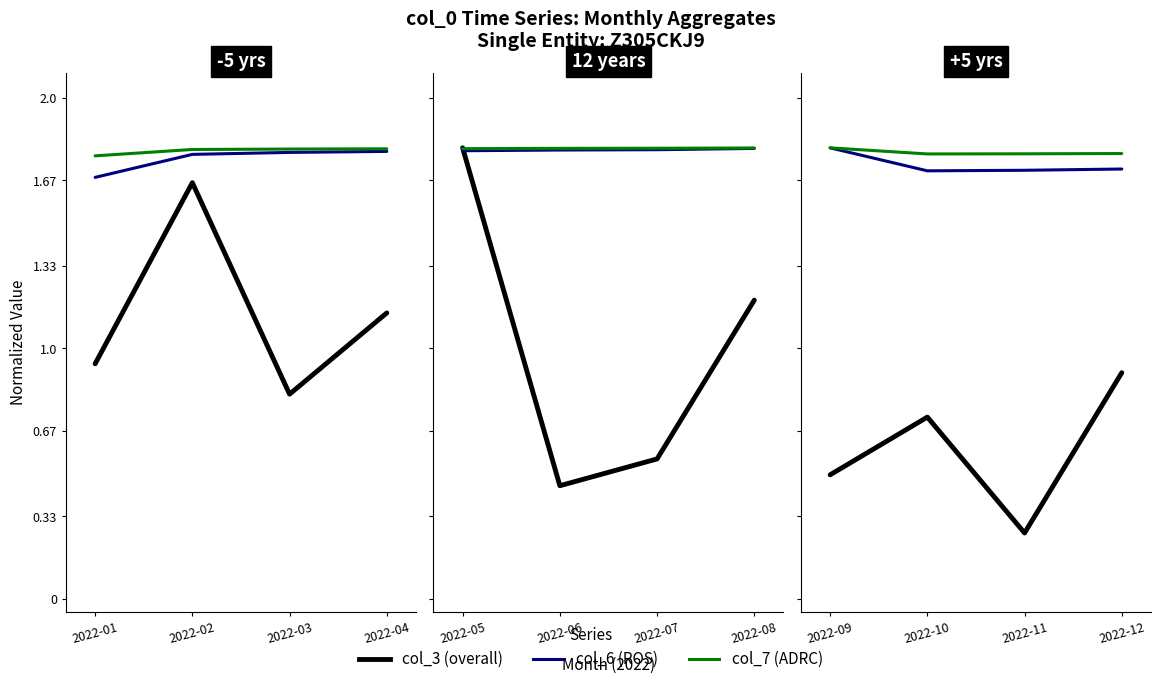

True or false: col_7 and col_3 intersect in this chart.

False